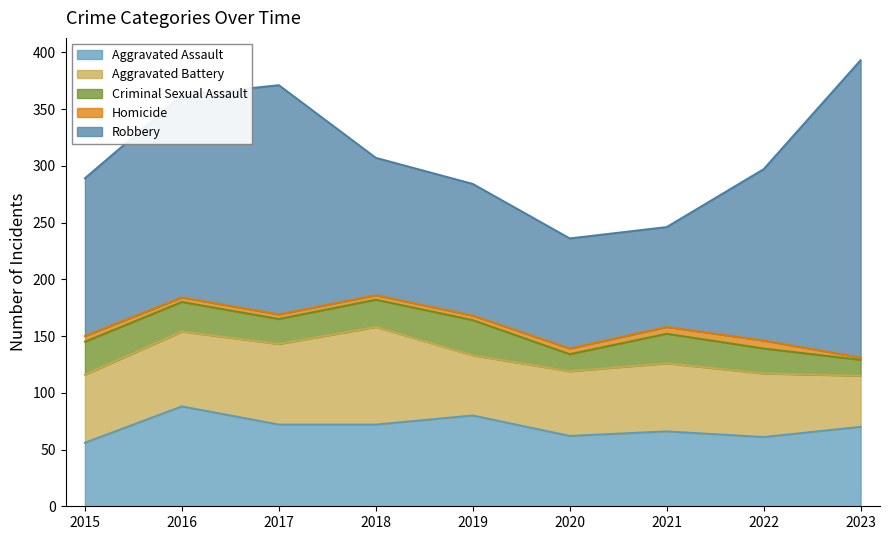

What is the maximum value shown in the chart?

262